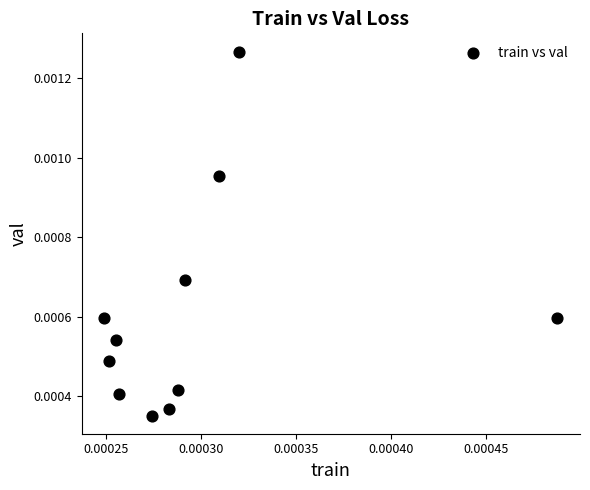

How many points are shown in the scatter plot?

11